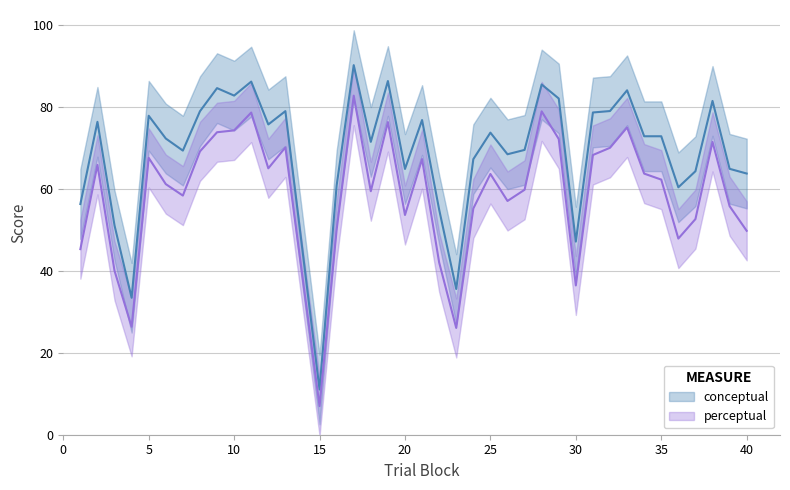

Which series changed the most between 9 and 11?

perceptual